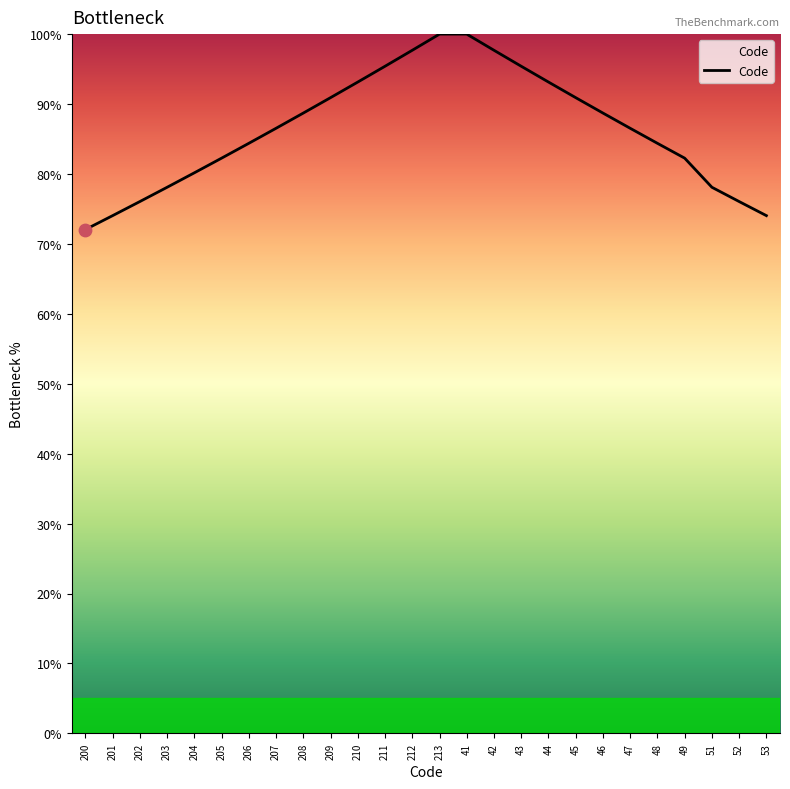

Between 49 and 200, which is larger?

49